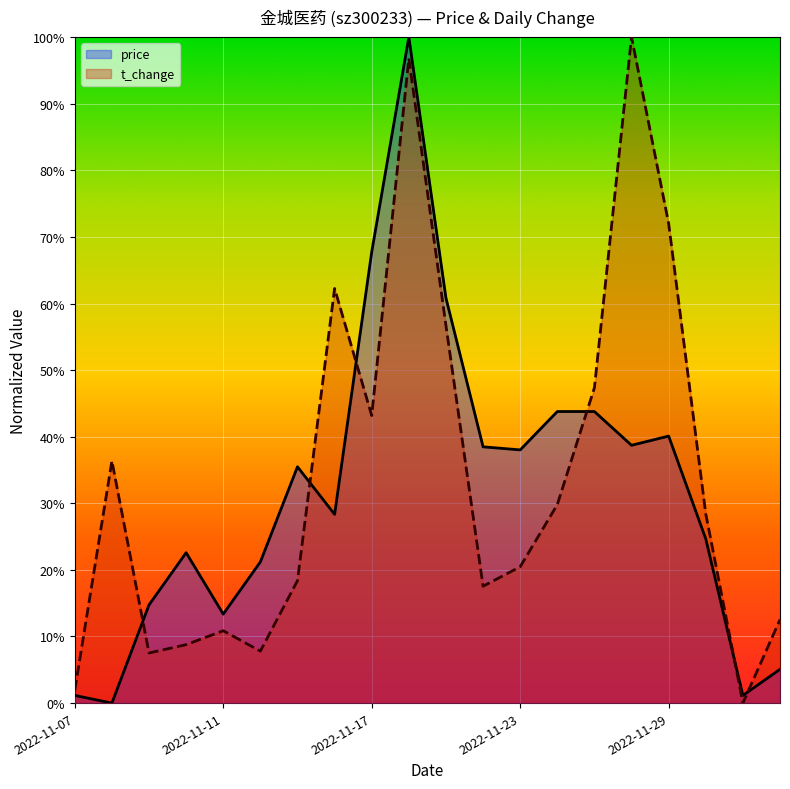

Is it true that t_change equals 17.5 at 11?

True